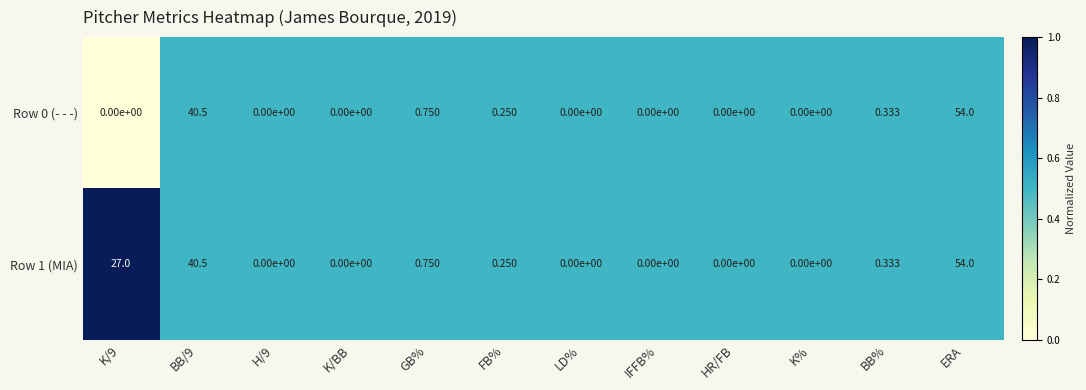

At which category is the sum across all series the highest?

ERA